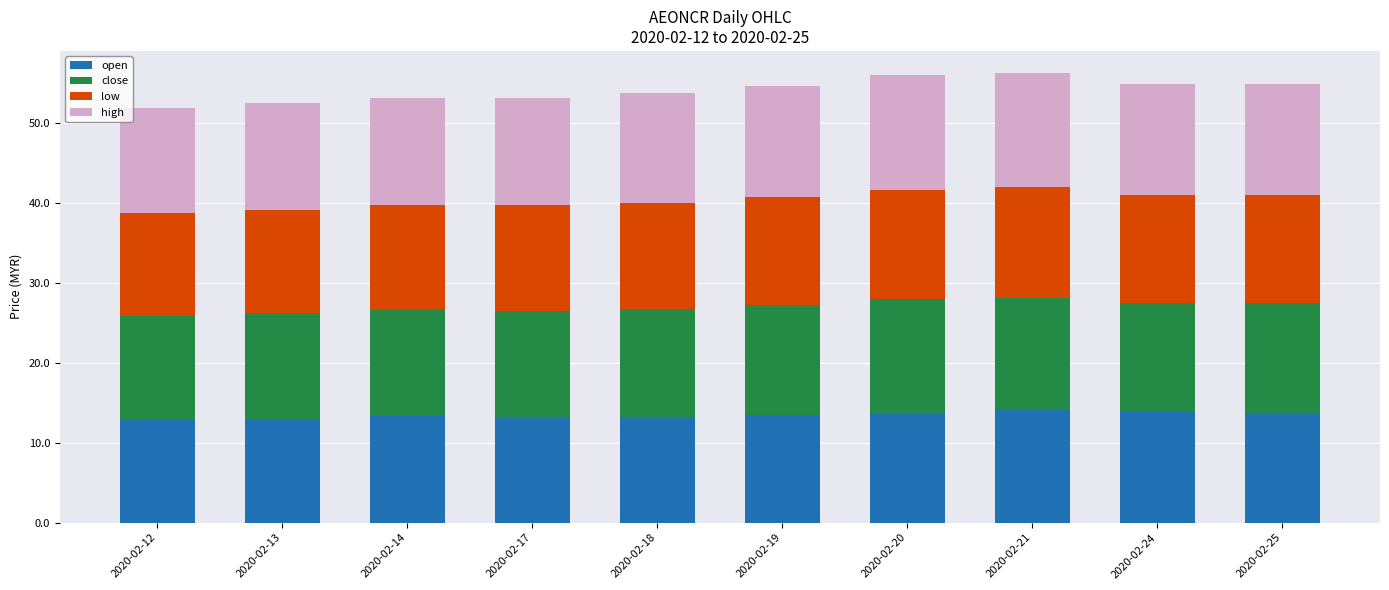

What is the total value across all series at 2020-02-21?

56.2